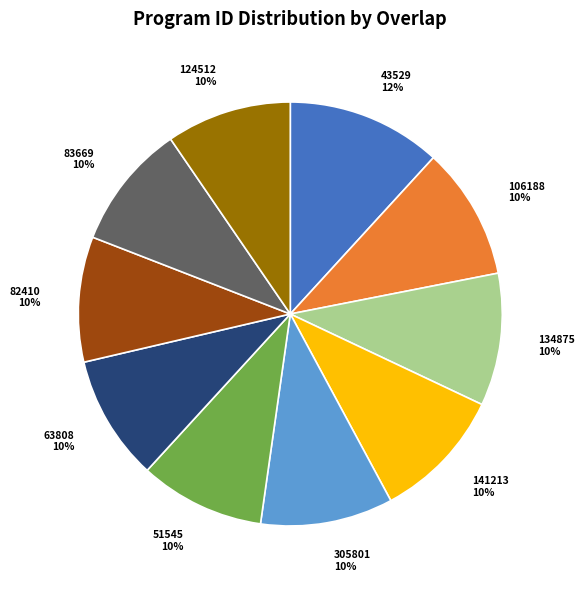

Is the sum of 124512 and 43529 greater than half?

No